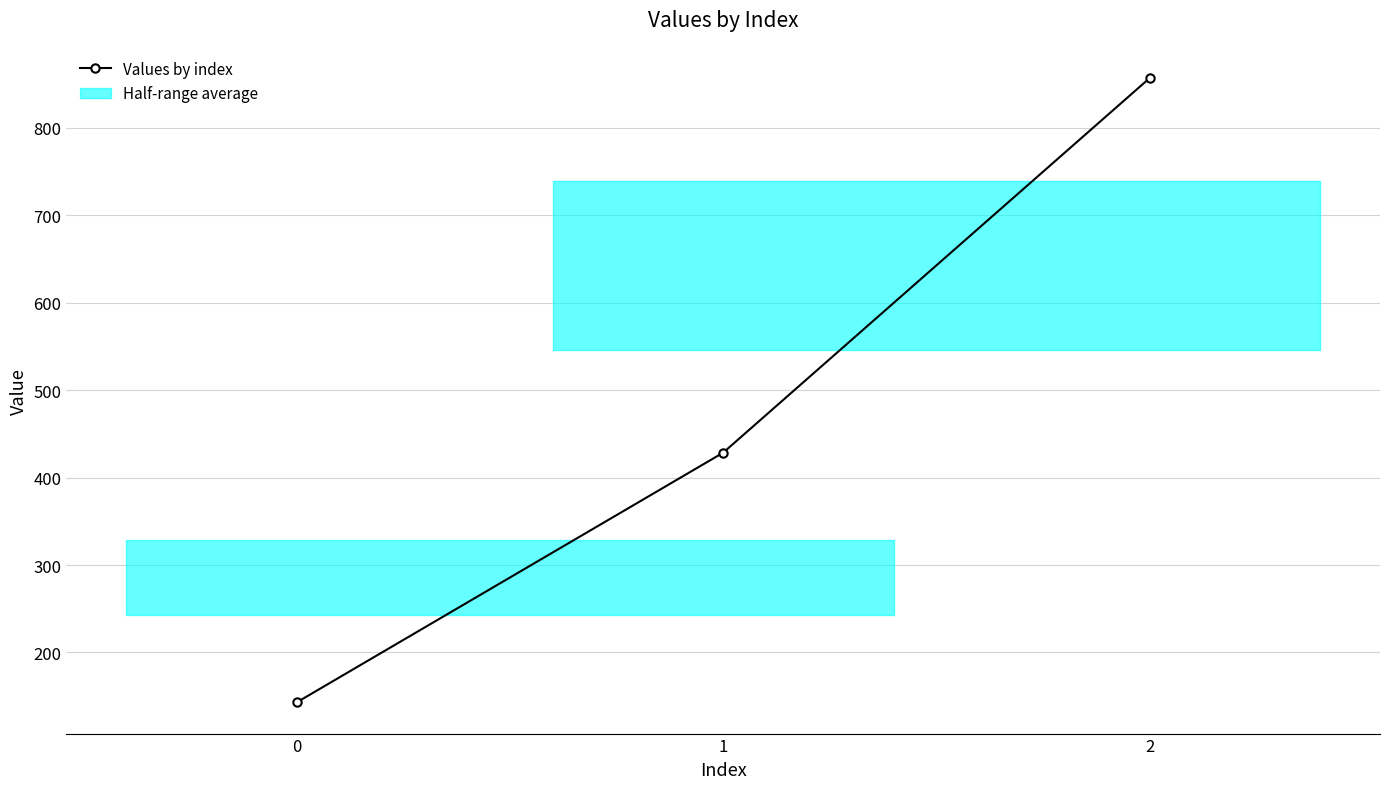

The chart shows a value of 34.2 at 0. True or false?

False